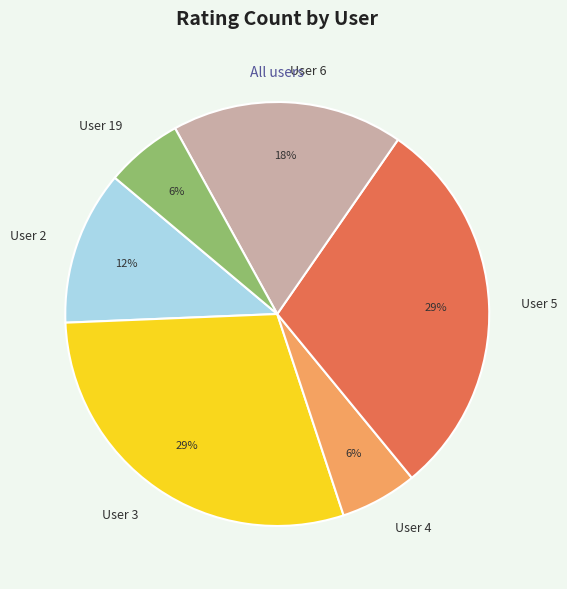

The User 5 slice represents 15% of the pie. True or false?

False